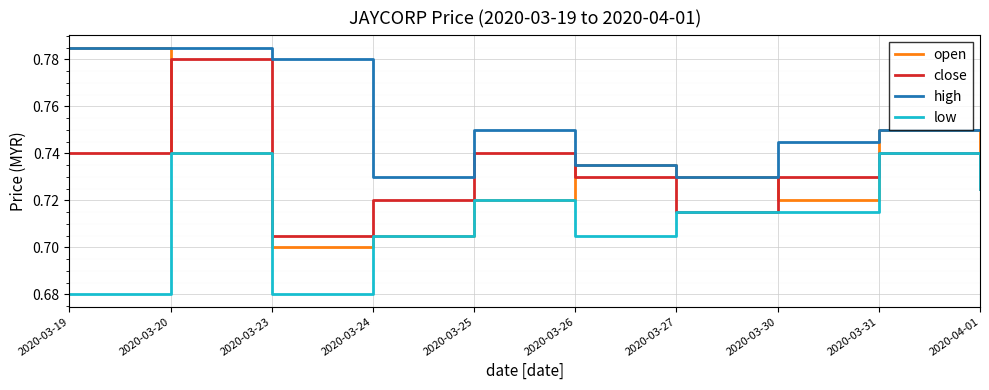

Which series has the largest total across all categories?

high